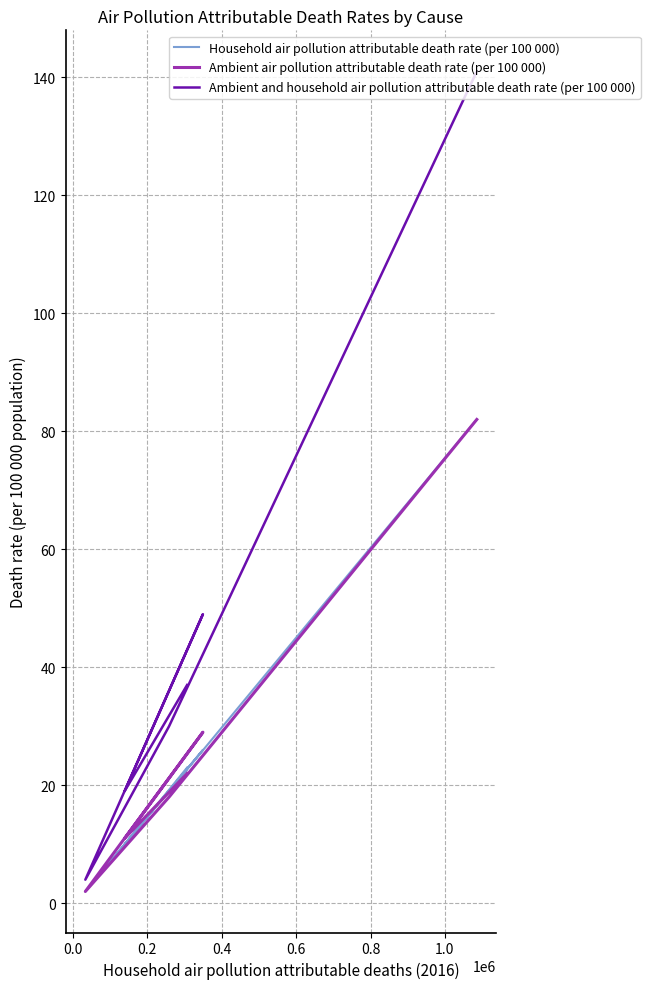

True or false: Ambient air pollution attributable death rate (per 100 000) and Ambient and household air pollution attributable death rate (per 100 000) cross at least once.

False